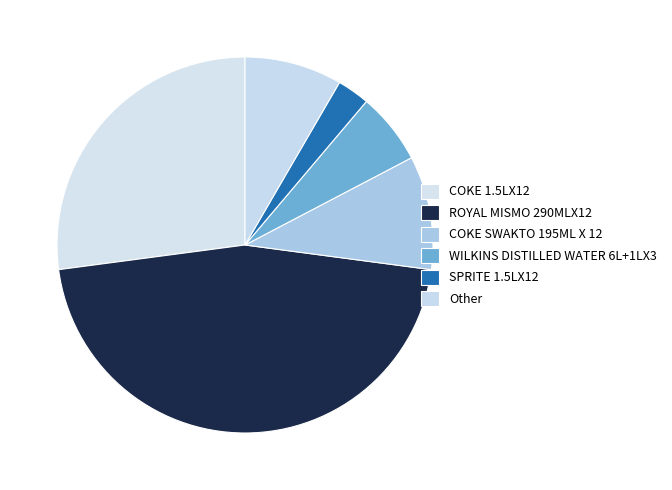

What is the smallest slice in the pie chart?

SPRITE 1.5LX12